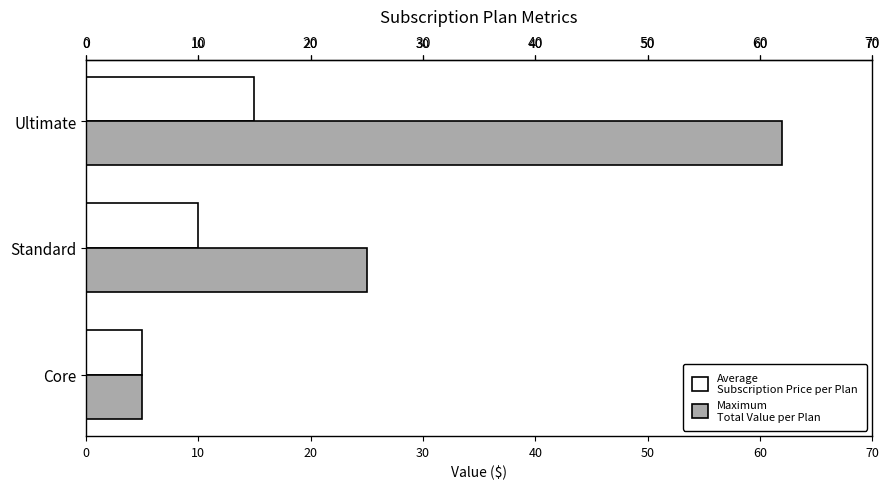

At which category is the sum across all series the highest?

Ultimate